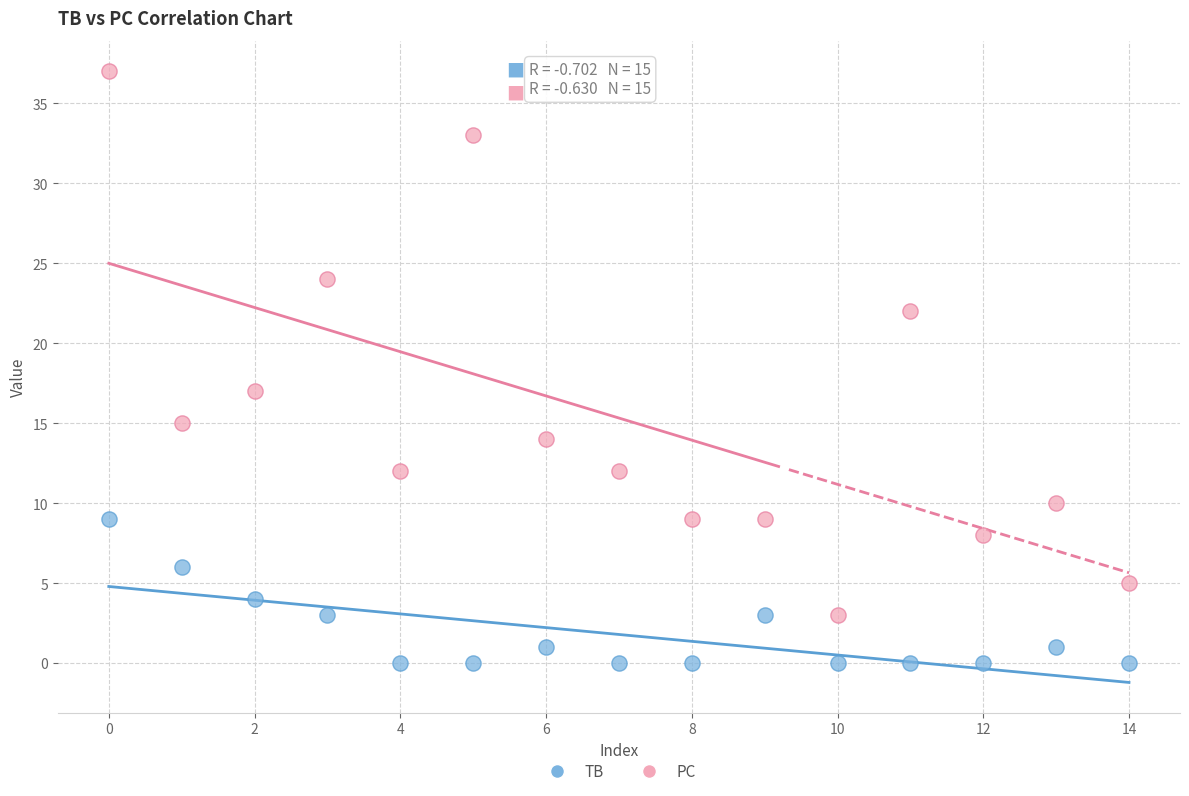

In the PC series, what Y value is closest to 20?

22